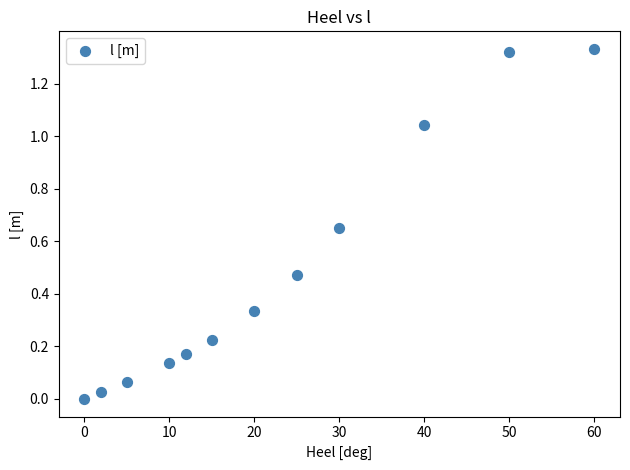

What is the average X value?

22.4